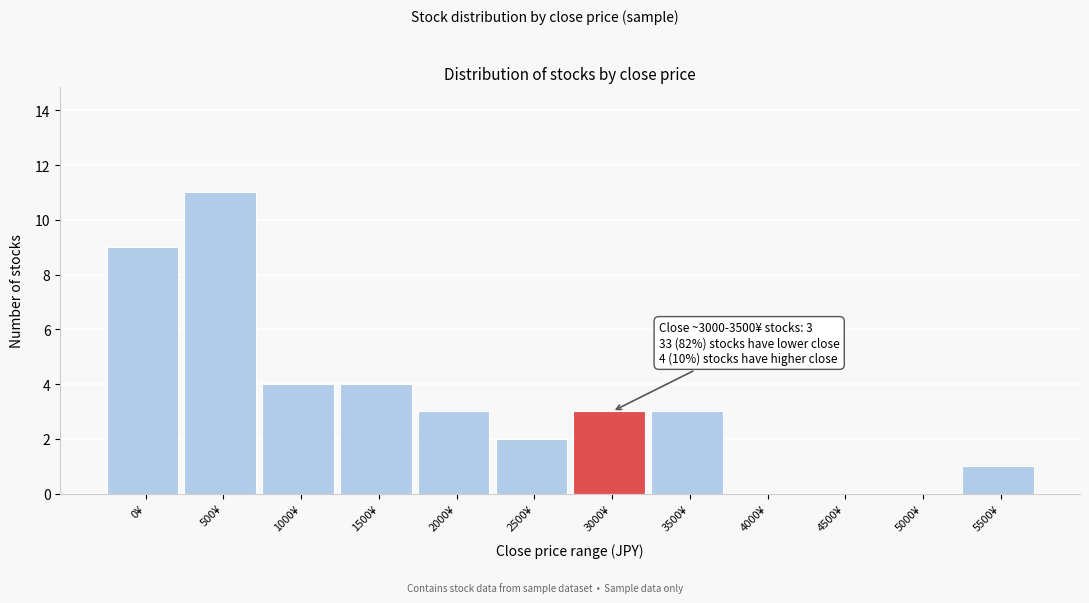

Reading right to left, list all the values displayed in this chart.

5500¥=1	5000¥=0	4500¥=0	4000¥=0	3500¥=3	3000¥=3	2500¥=2	2000¥=3	1500¥=4	1000¥=4	500¥=11	0¥=9